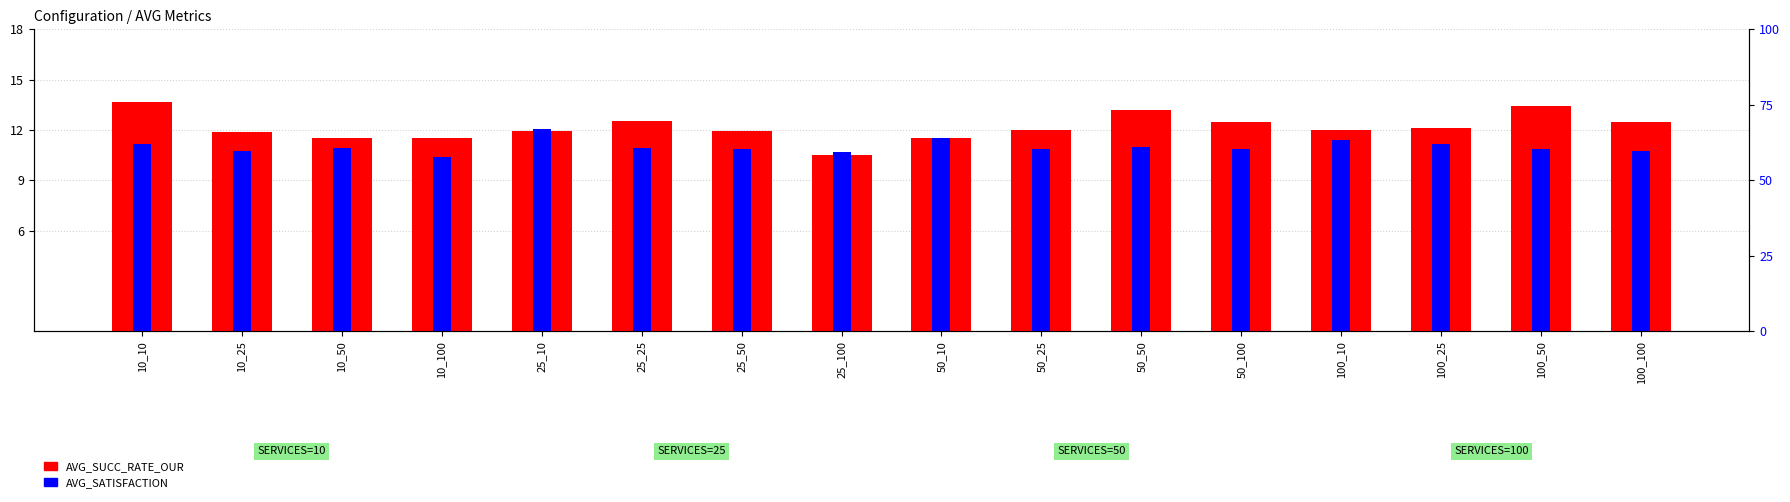

Is the value of AVG_SATISFACTION at 25_100 greater than the value of AVG_SUCC_RATE_OUR at 50_25?

No